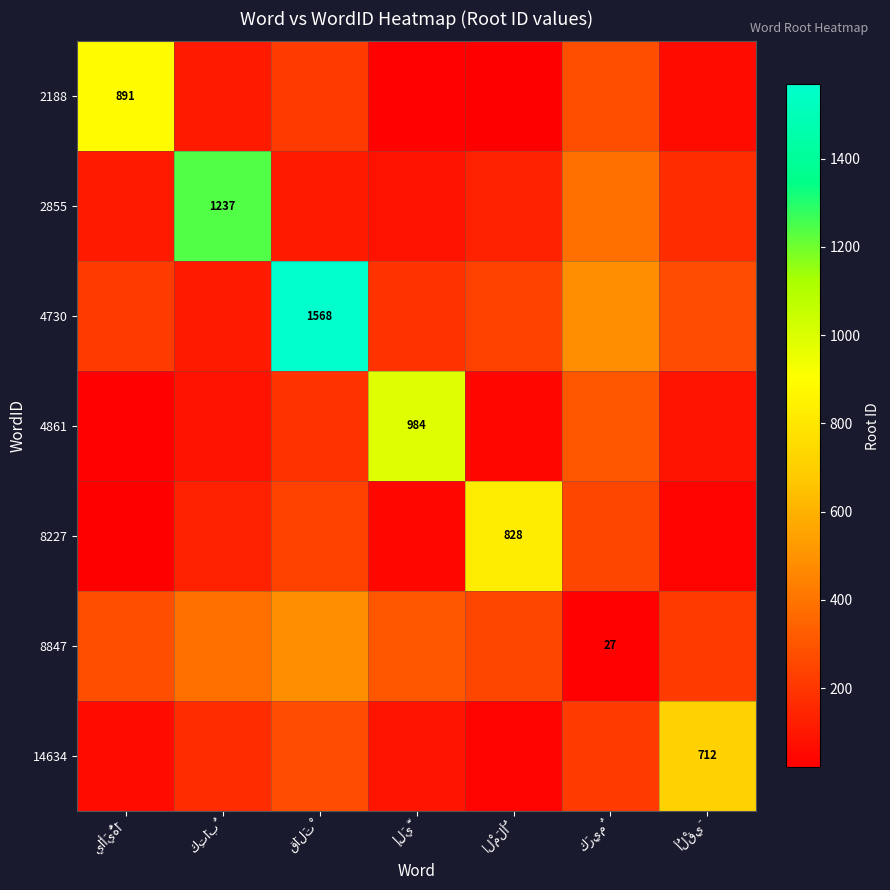

How many categories are shown in the chart?

7